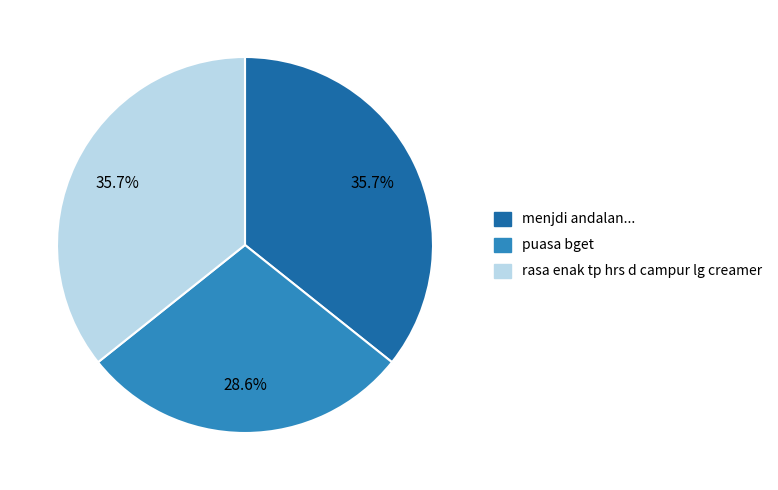

Is there any slice that represents more than half of the pie?

No